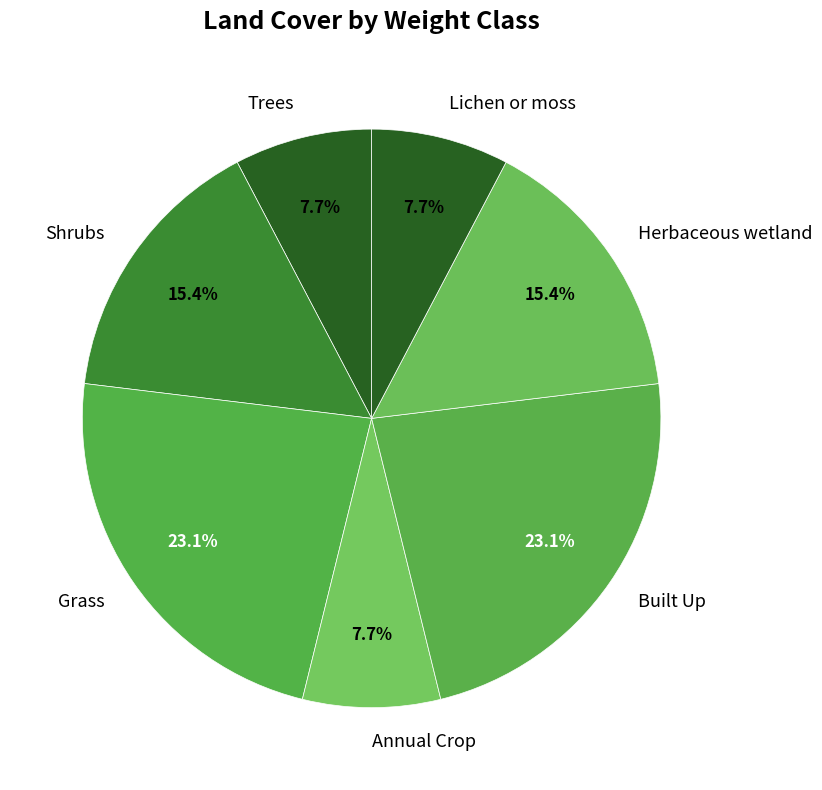

How many slices are in this pie chart?

7